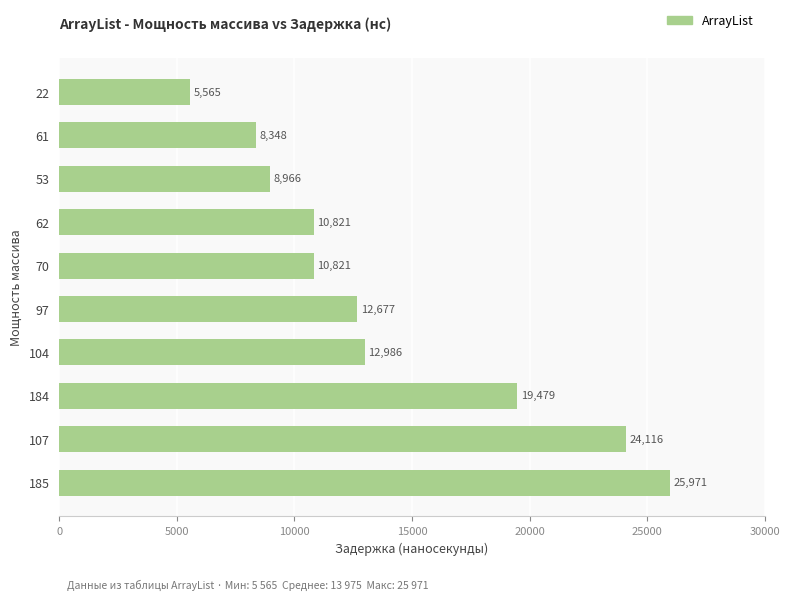

Count the number of categories in the chart.

10